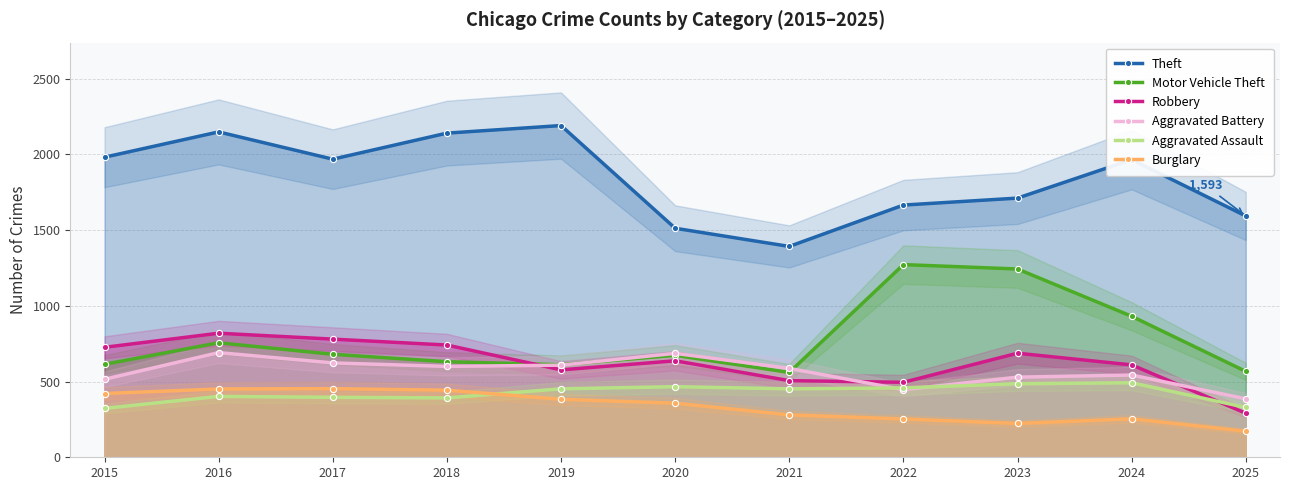

Where does the Burglary series first go above 357?

2015